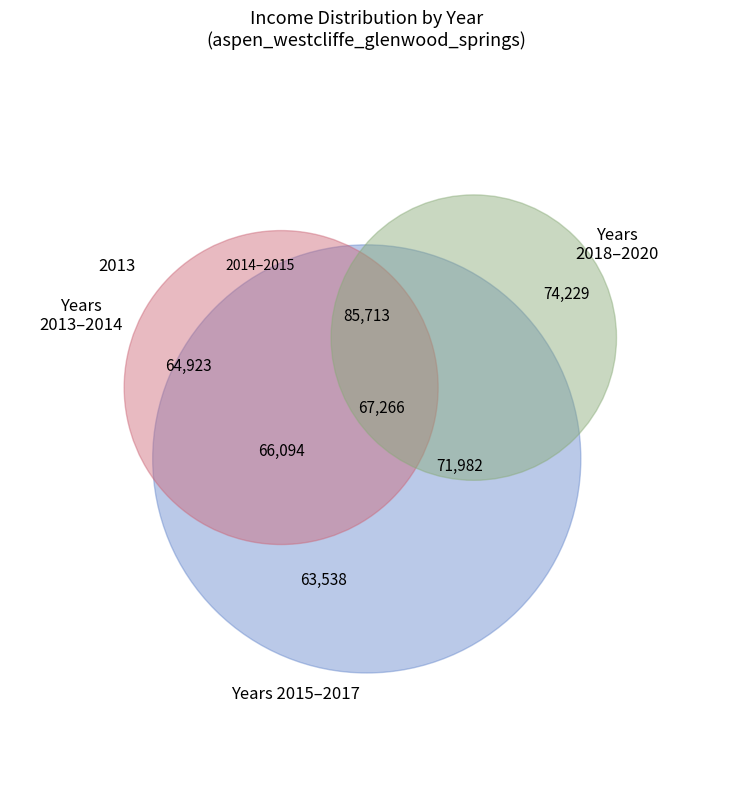

Does 2013 represent more than half of the total?

No